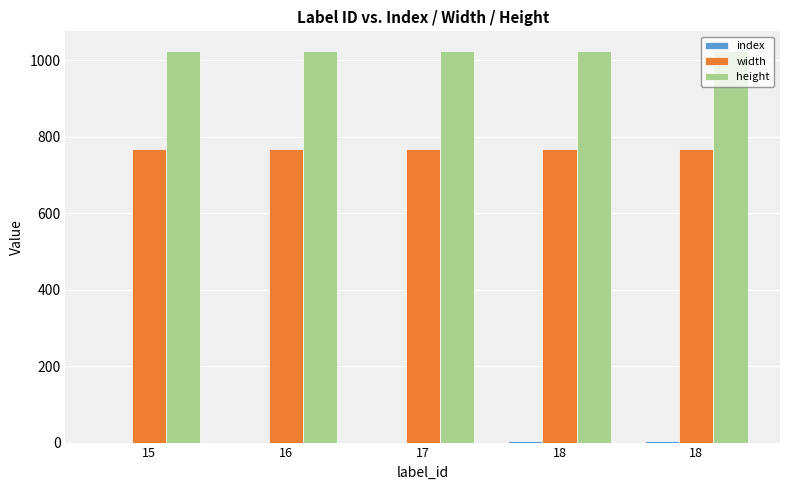

At which category is the sum across all series the highest?

18